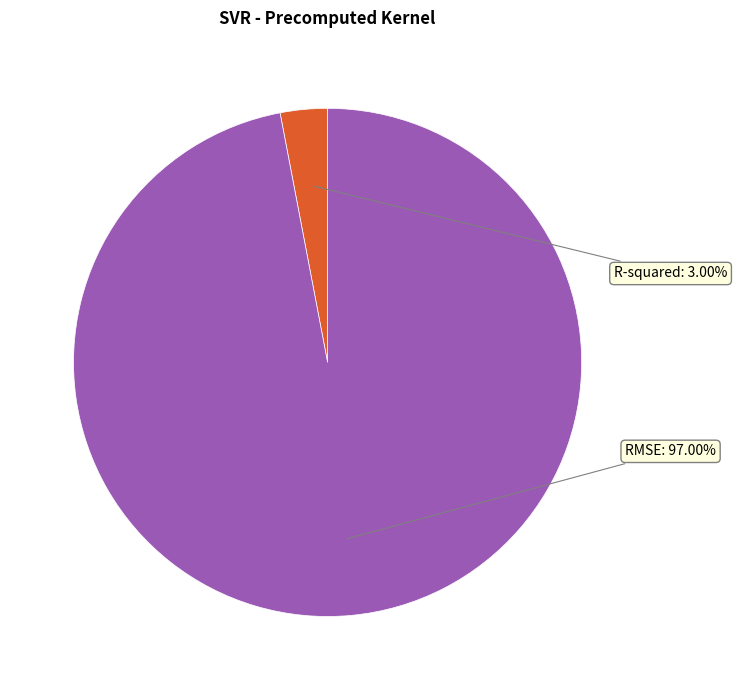

What is the largest slice in the pie chart?

RMSE